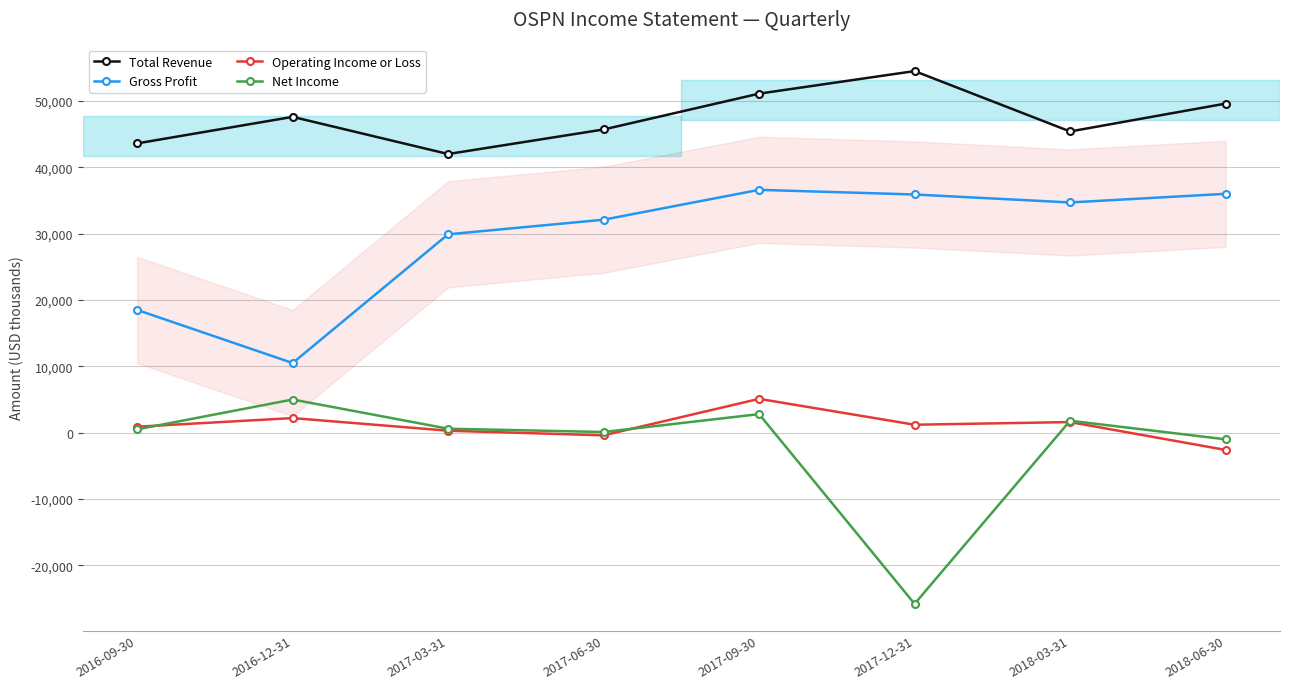

Where is Net Income nearest to the value -10400?

2018-06-30